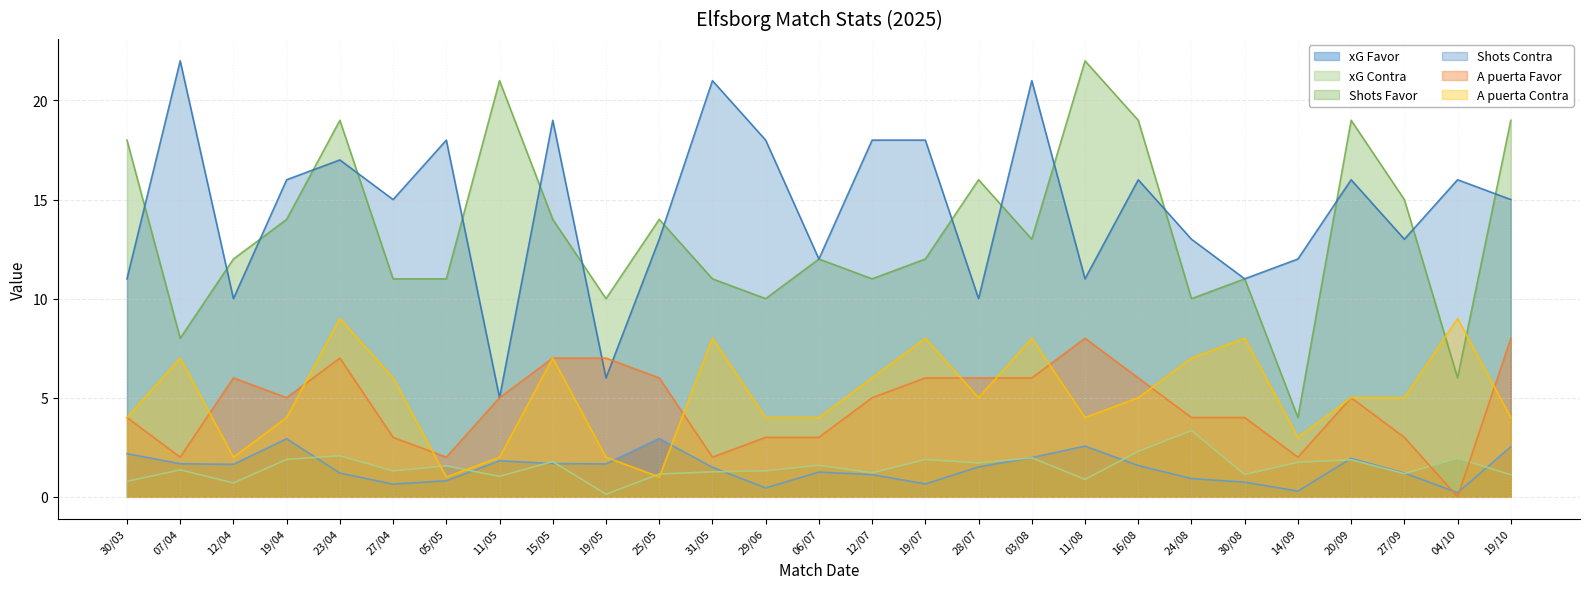

True or false: xG Favor and Shots Contra intersect in this chart.

False